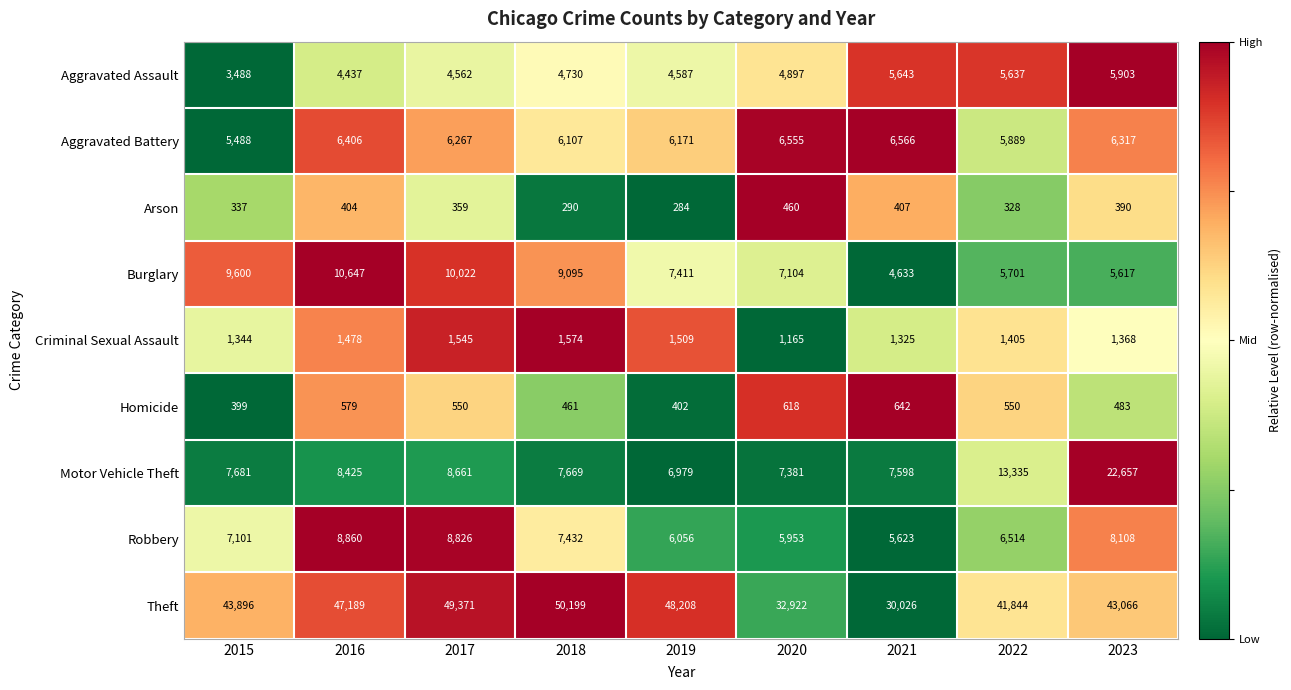

At which category is the sum across all series the highest?

2023